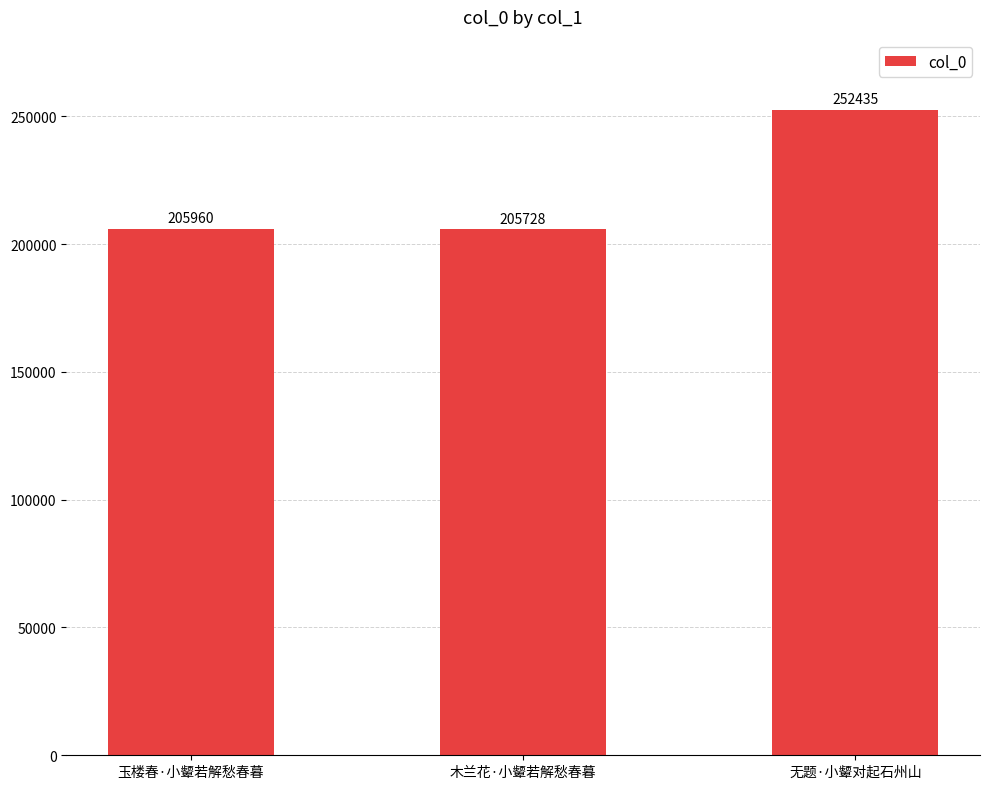

What is the label of the 1st bar from the left?

玉楼春·小颦若解愁春暮